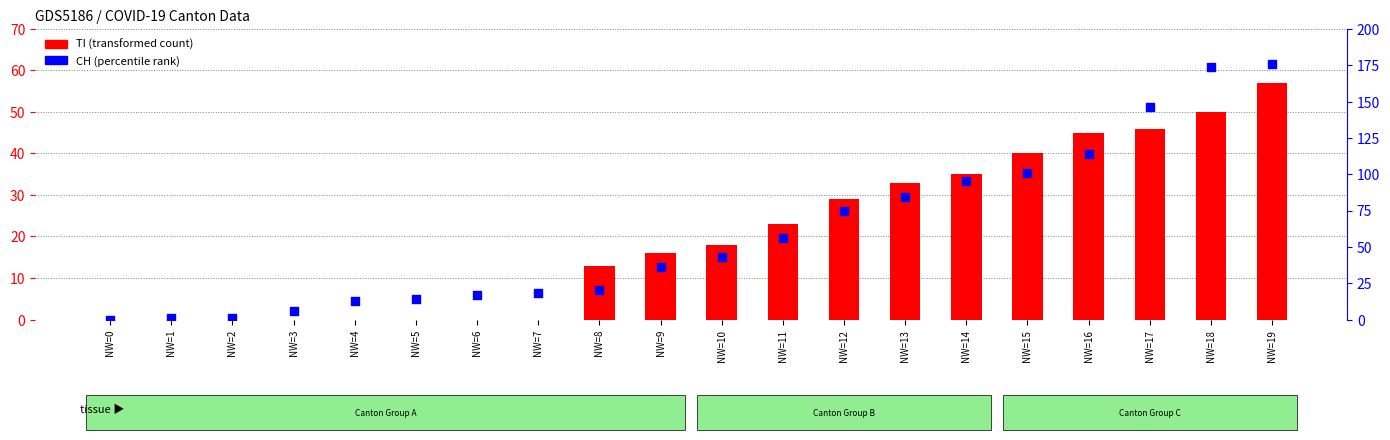

Which series contains the highest Y value?

CH (secondary)